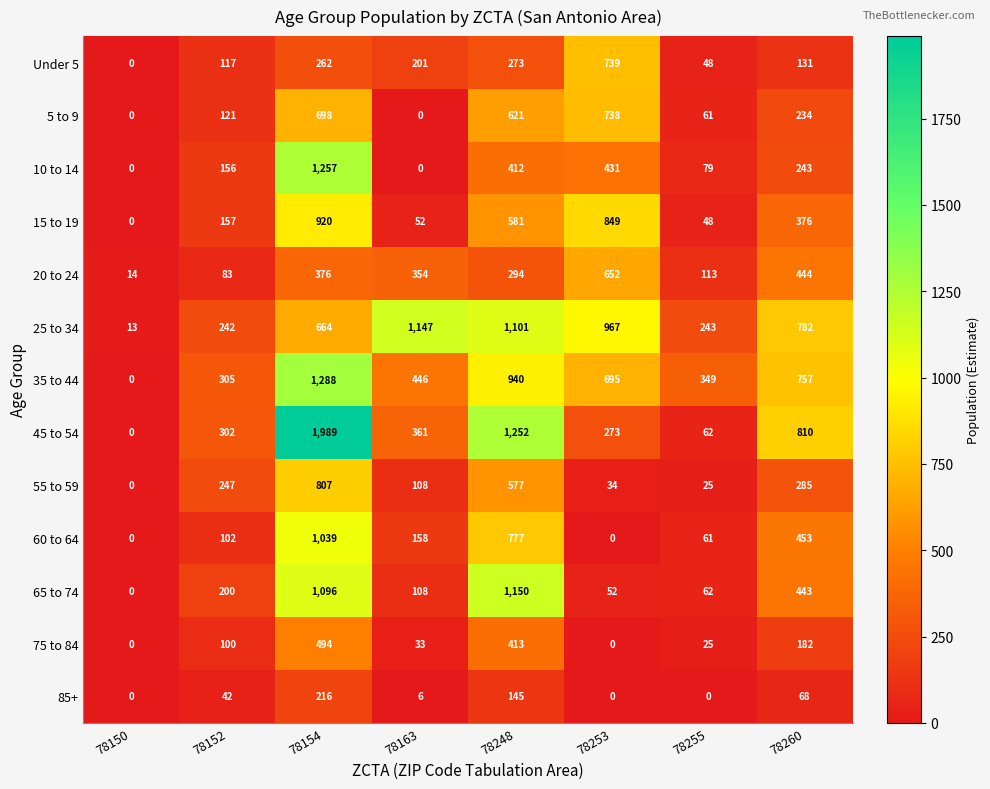

The 55 to 59 series shows 34 at 78253. True or false?

True